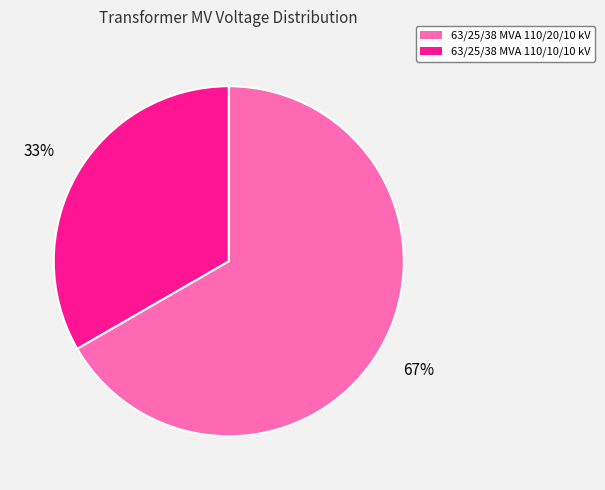

To the nearest percent, what percentage of the pie is 63/25/38 MVA 110/20/10 kV?

67%